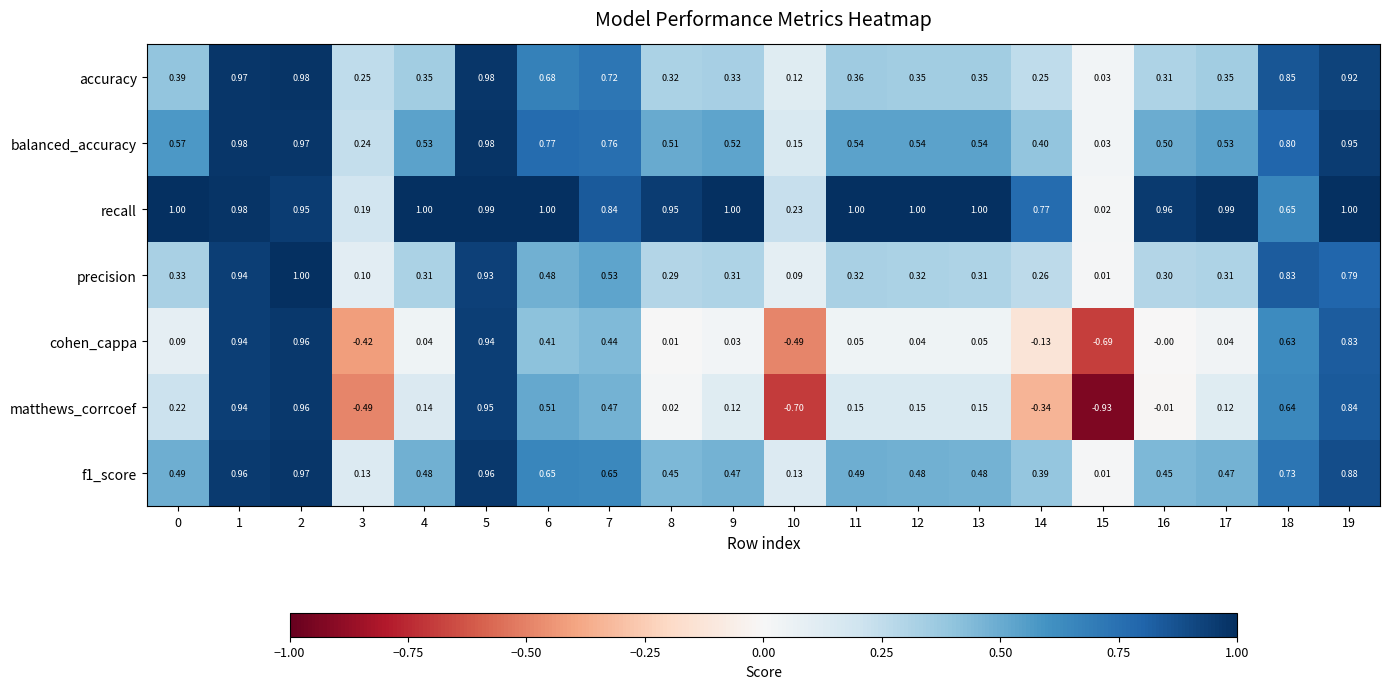

Which series has the largest range (max minus min)?

matthews_corrcoef